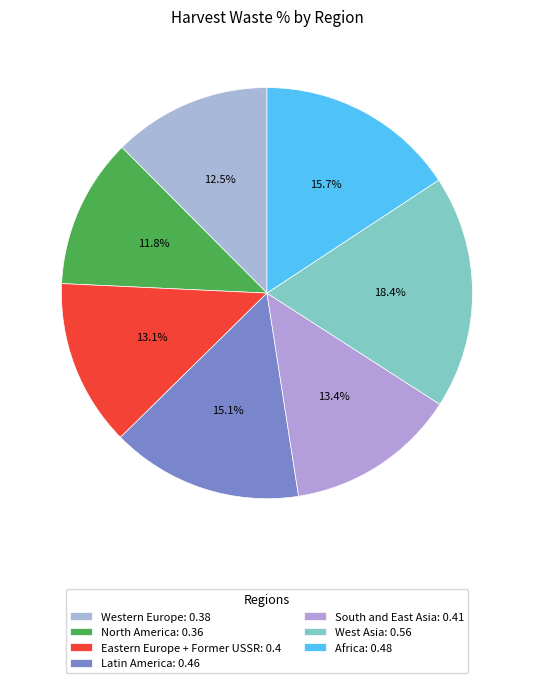

What percentage is the Western Europe slice, to the nearest percent?

12%